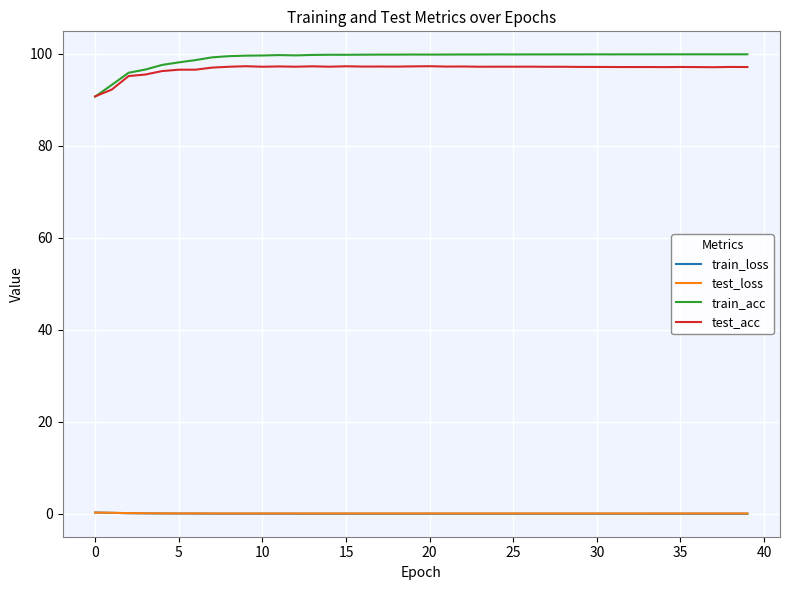

What is the lowest value of the train_acc series?

90.7